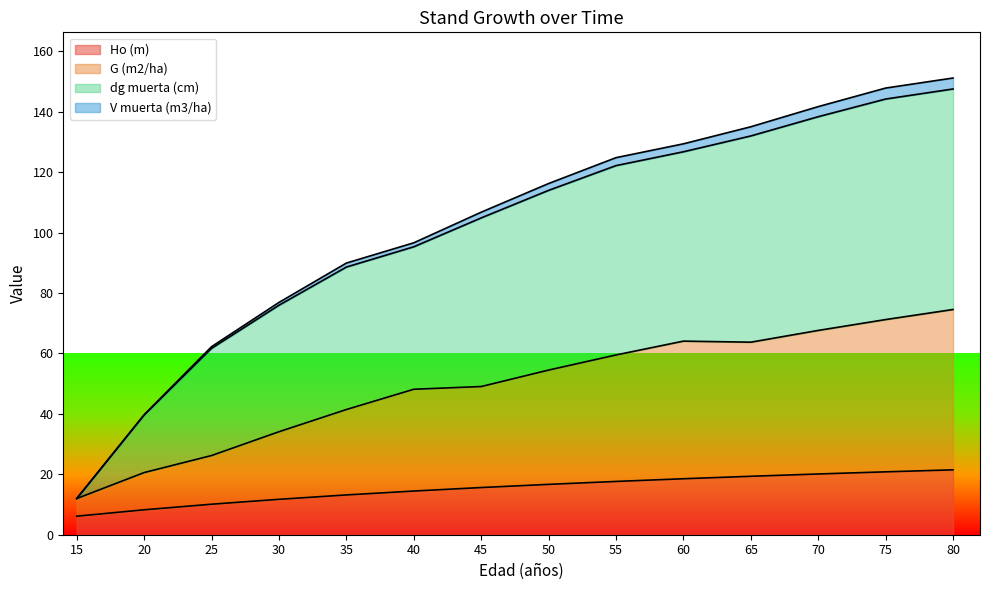

The Ho (m) series shows 4.4 at 35. True or false?

False